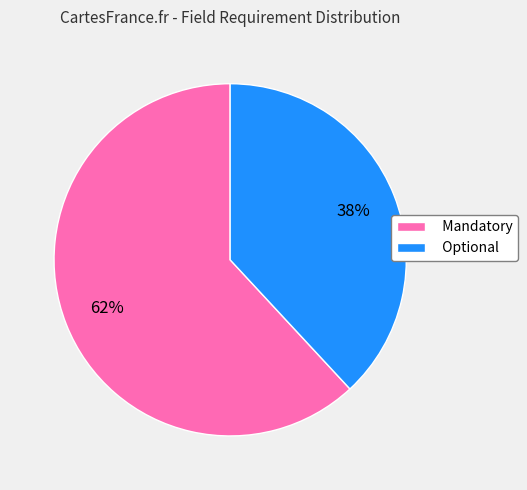

To the nearest percent, what is the average slice percentage?

50%